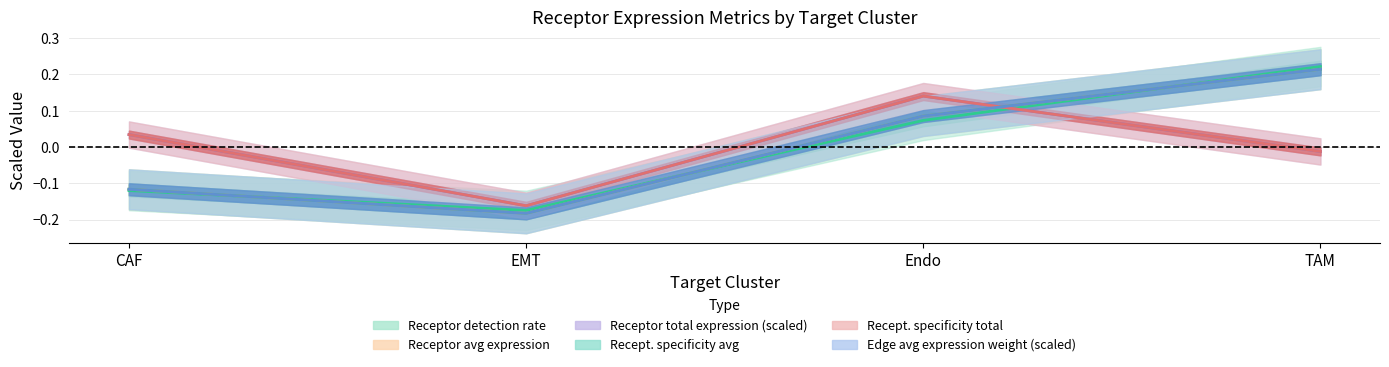

At which label does Receptor derived specificity of average expression value first exceed 0?

Endo